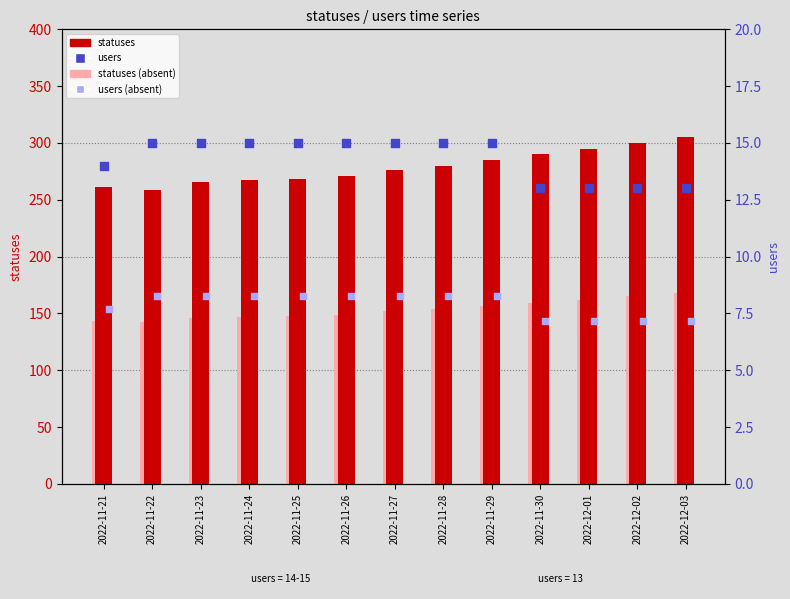

Which series has the largest total across all categories?

statuses